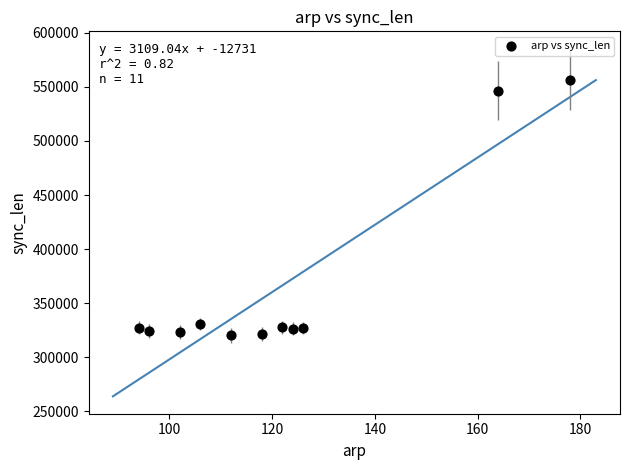

What is the average Y value?

366573